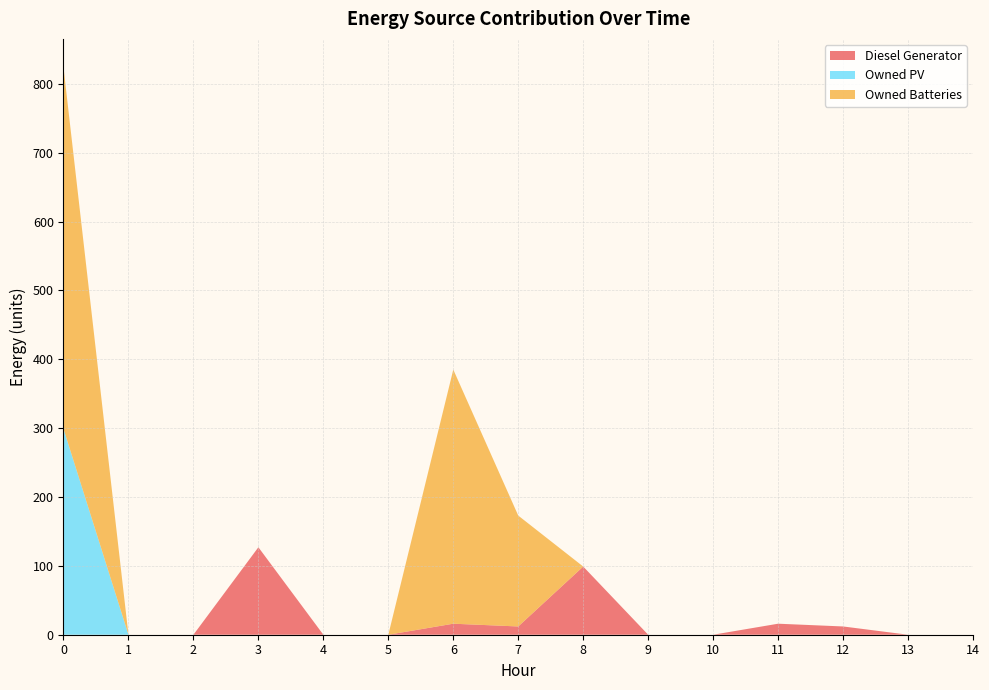

Reading left to right, what are all the values shown in this chart?

Diesel Generator: 0=0	1=0	2=0	3=127	4=0	5=0	6=16	7=12	8=99	9=0	10=0	11=16	12=12	13=0	14=0
Owned PV: 0=299	1=0	2=0	3=0	4=0	5=0	6=0	7=0	8=0	9=0	10=0	11=0	12=0	13=0	14=0
Owned Batteries: 0=525	1=0	2=0	3=0	4=0	5=0	6=369	7=161	8=0	9=0	10=0	11=0	12=0	13=0	14=0